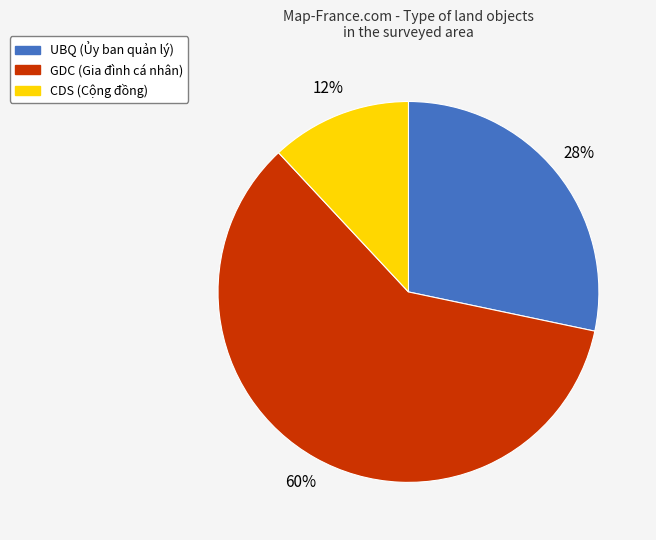

Do UBQ and CDS together represent more than half of the pie?

No